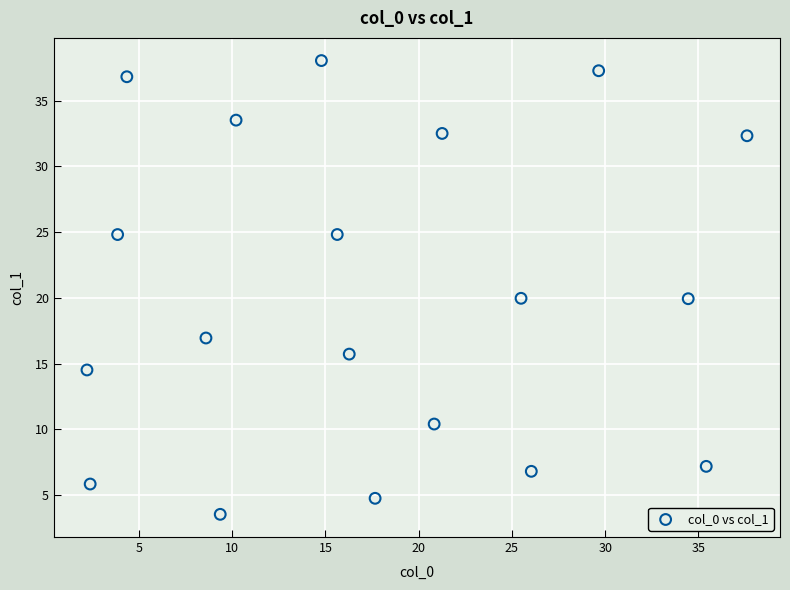

What is the range of Y values (max minus min)?

34.5